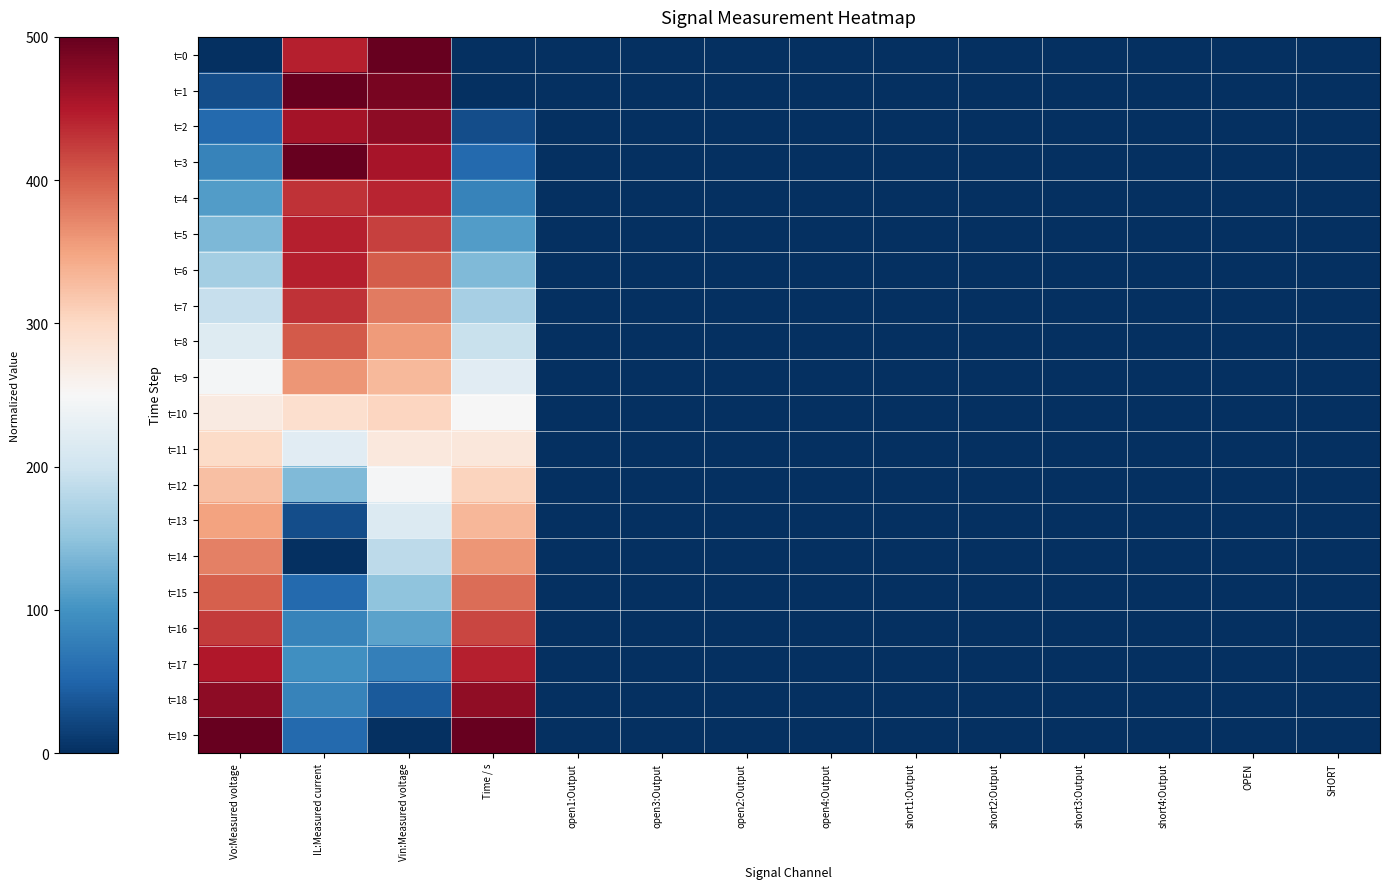

Between open2:Output and Vin:Measured voltage, which is larger?

Vin:Measured voltage